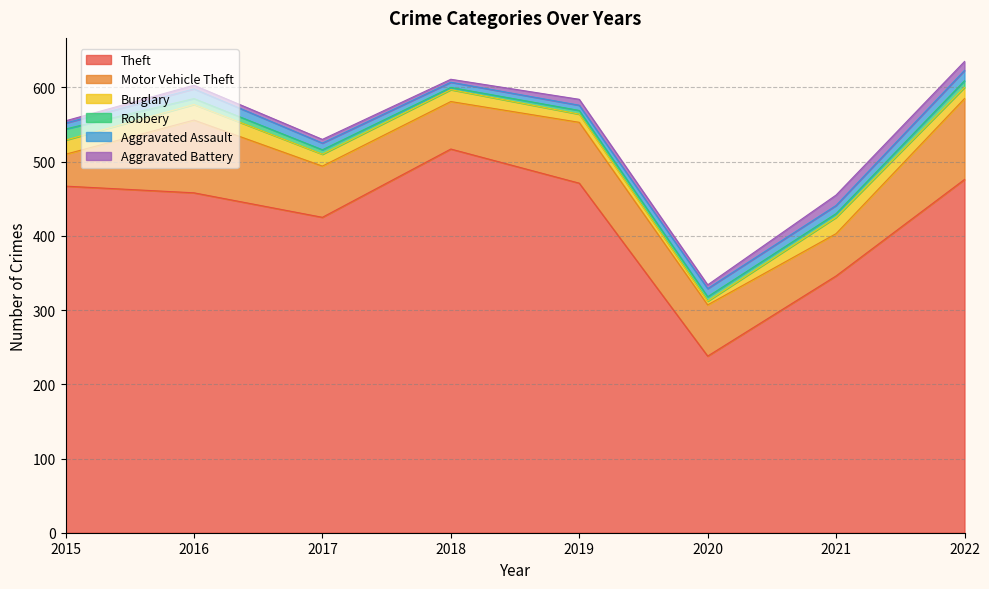

True or false: Aggravated Assault and Theft intersect in this chart.

False